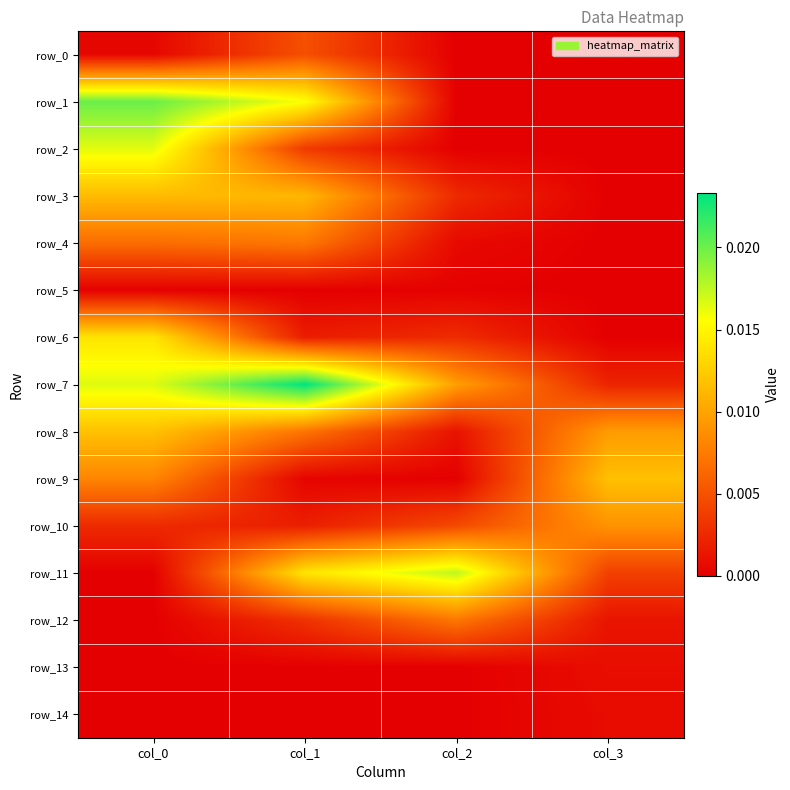

Which label corresponds to the smallest value in the chart?

col_2